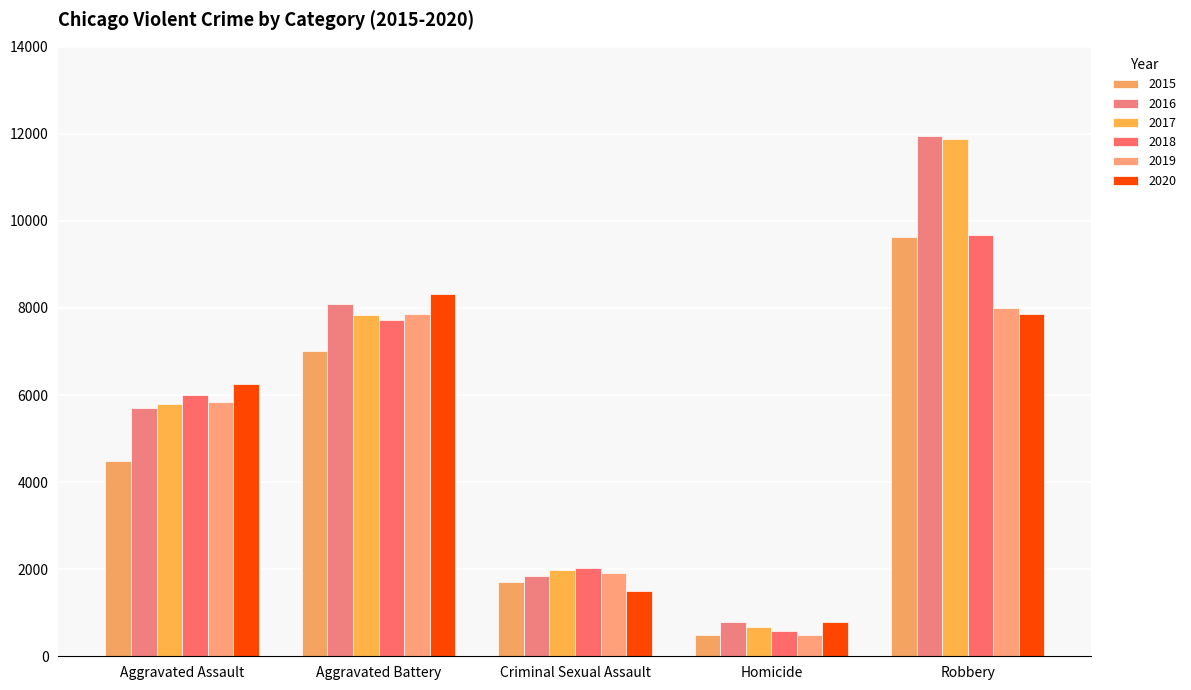

Is the value of 2016 at Homicide greater than the value of 2018 at Criminal Sexual Assault?

No